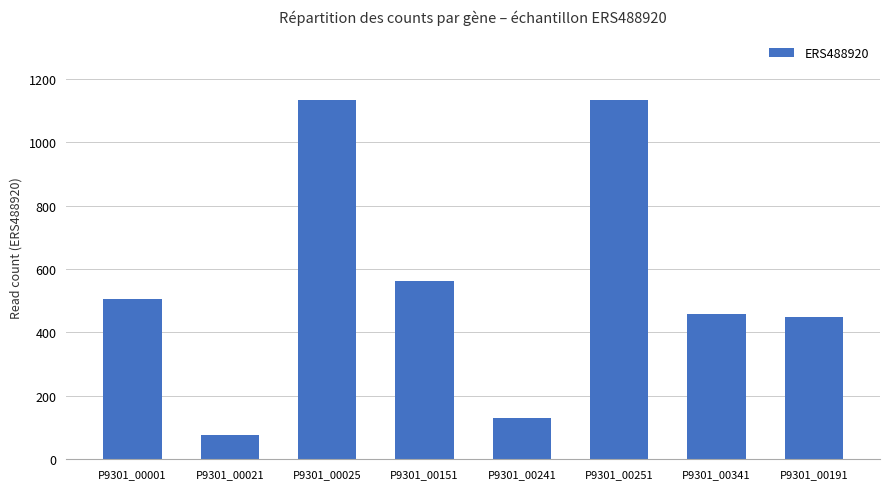

The chart shows a value of 735 at P9301_00001. True or false?

False